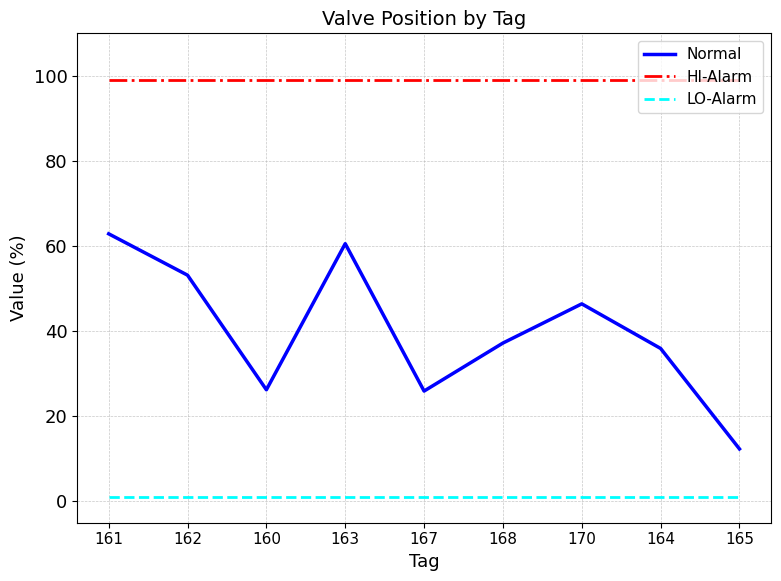

Is it true that HI-Alarm equals 148.8 at 165?

False